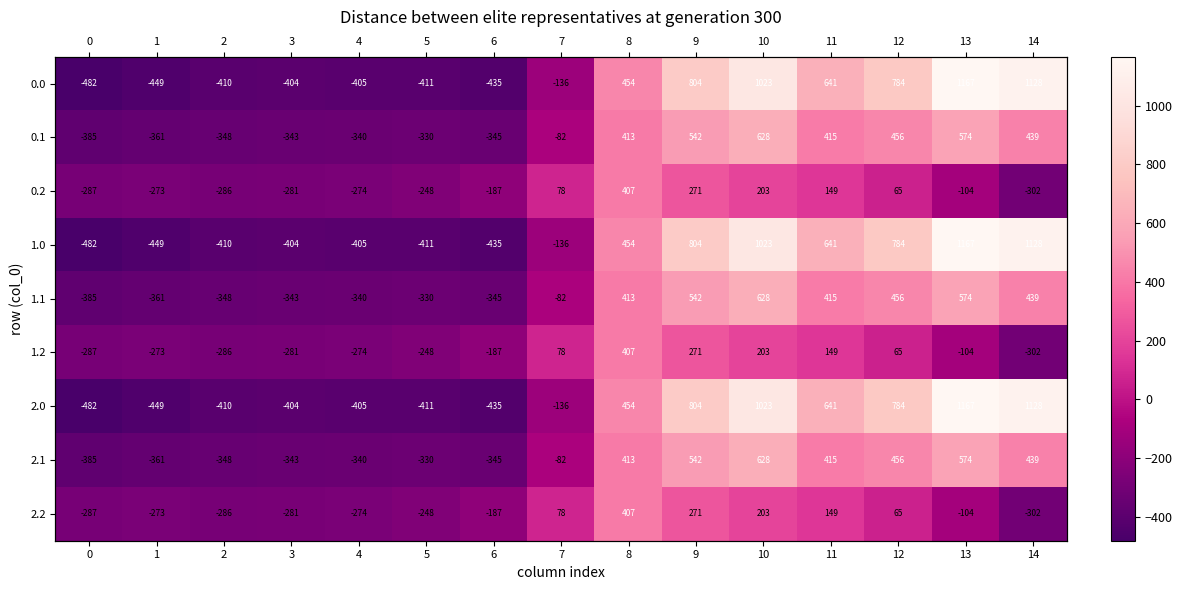

What is the difference between the second highest and second lowest values in the 2.1 series?

935.1